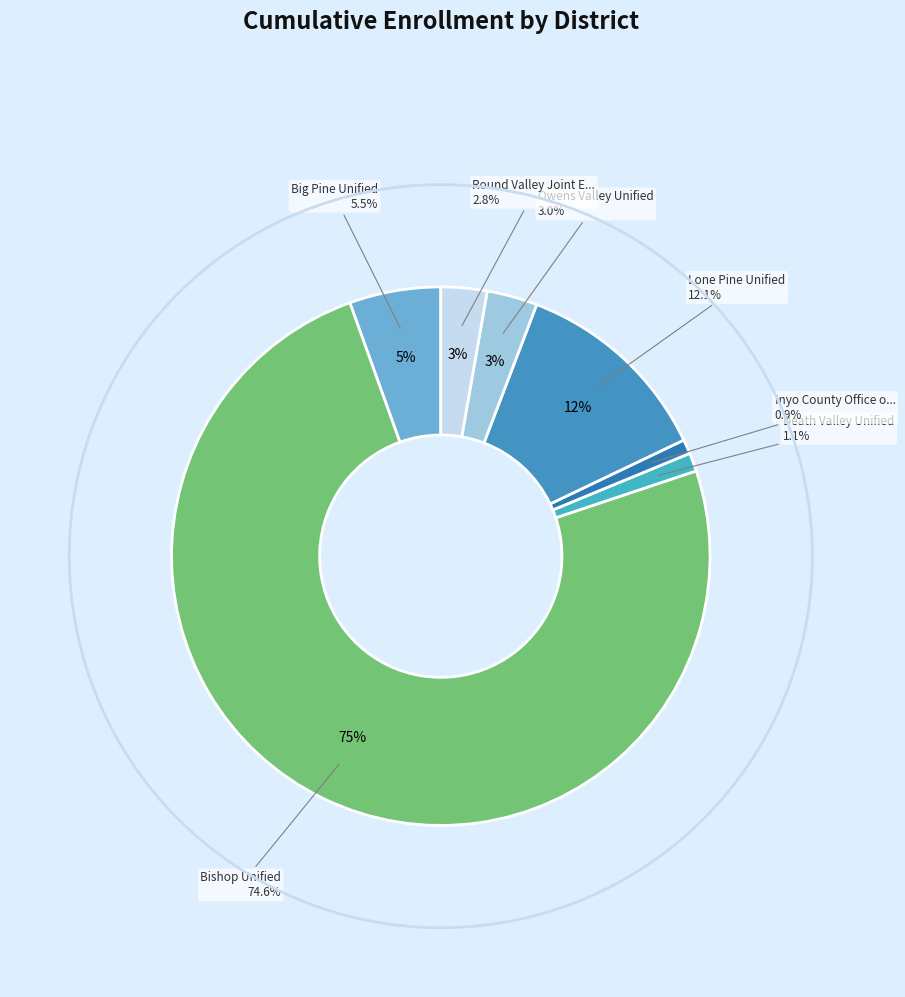

Which slice represents more than half of the pie?

Bishop Unified